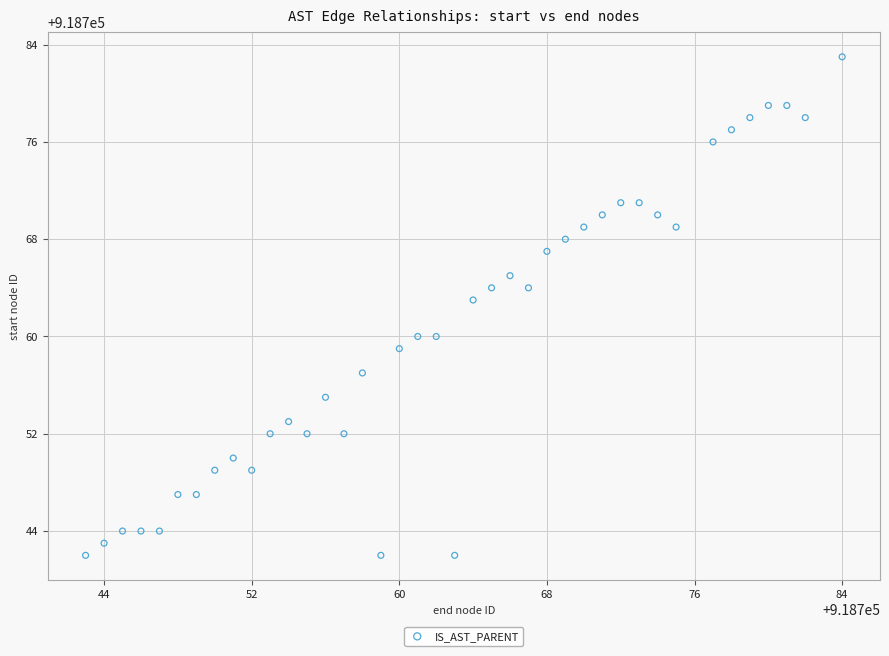

What Y value in the scatter plot is closest to 918762?

918763